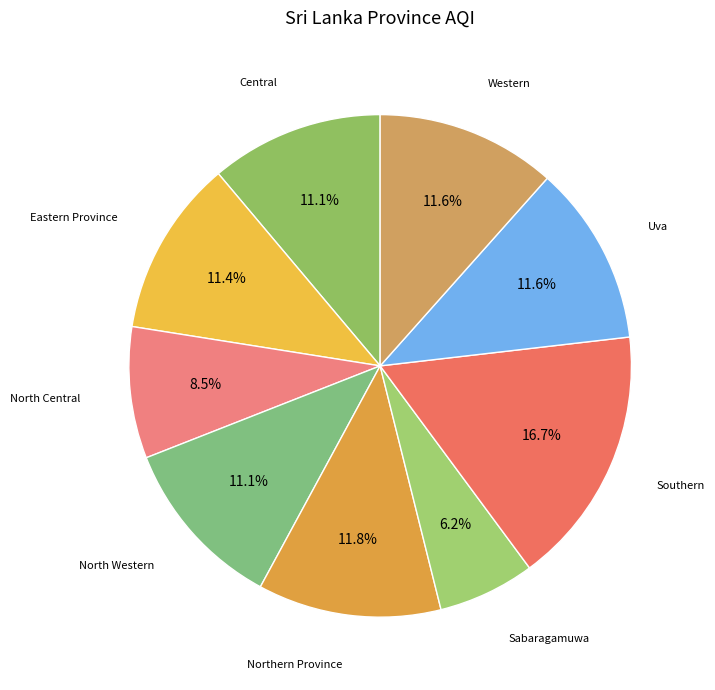

Is there a majority slice in this chart?

No